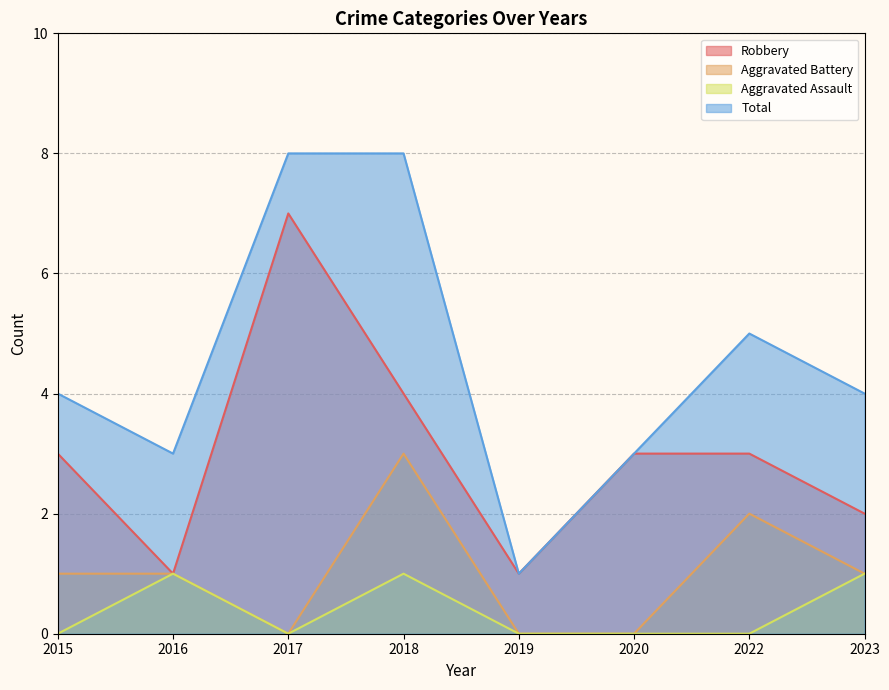

Count the number of data series in this chart.

4